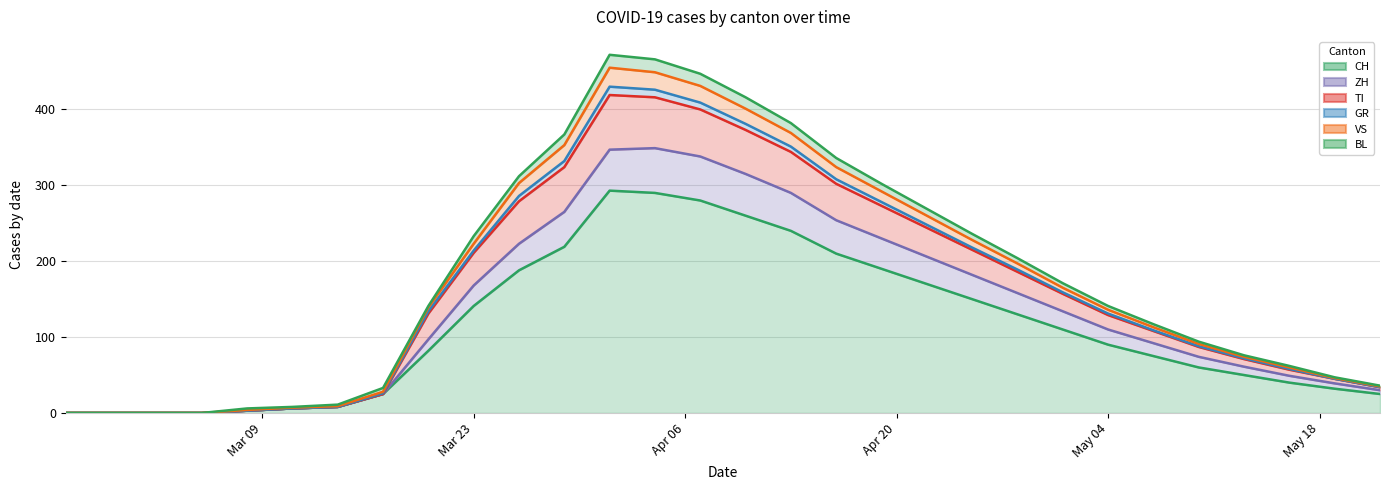

True or false: TI and CH intersect in this chart.

False